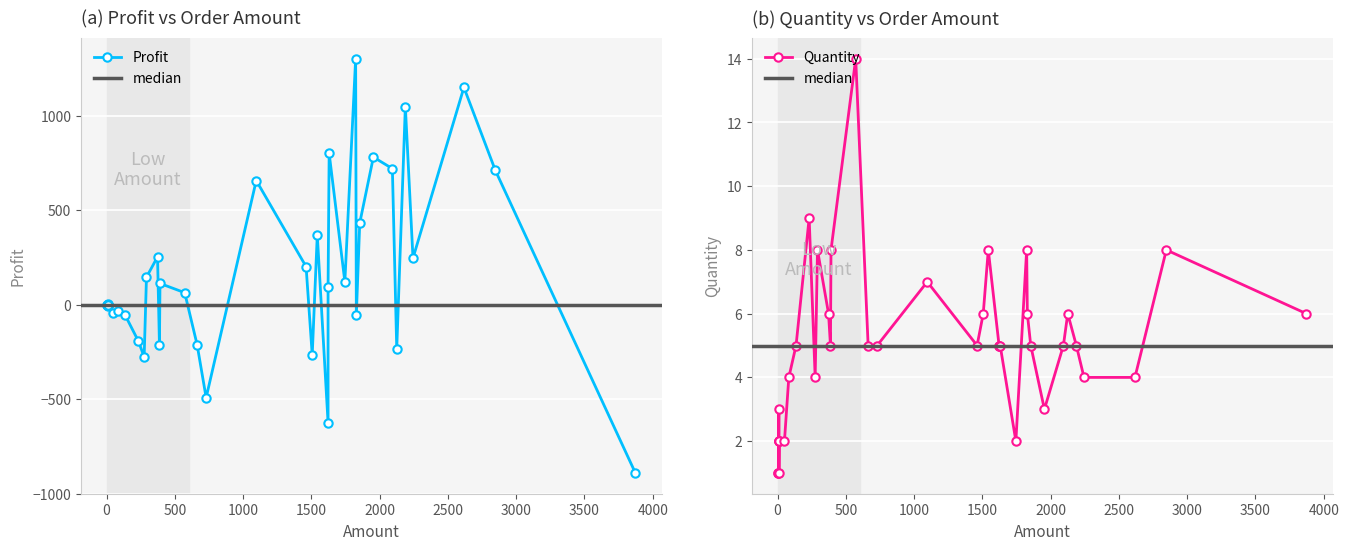

True or false: Profit has a value of 1735 at 2617.

False